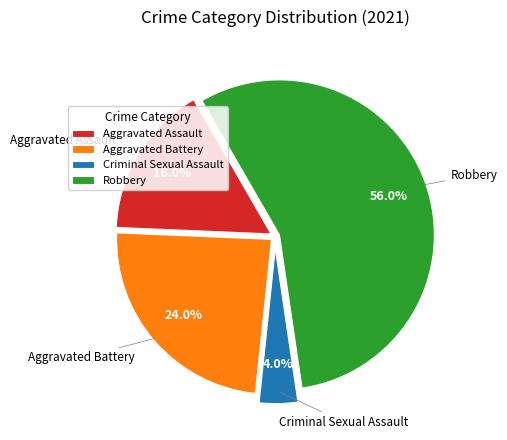

Is there a majority slice in this chart?

Yes